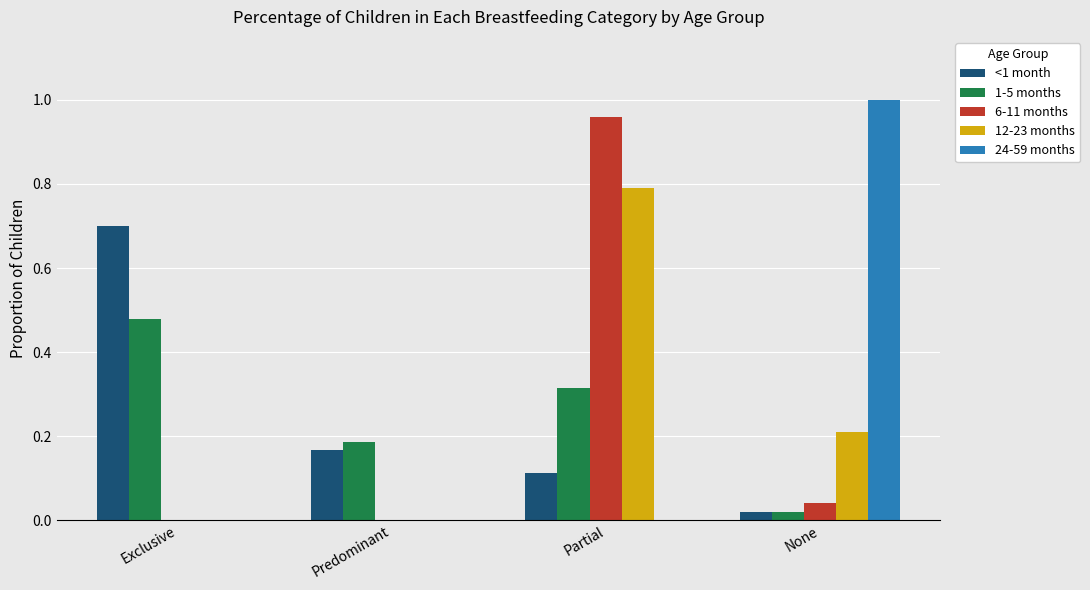

Is the value of 6-11 months at Predominant greater than the value of <1 month at Partial?

No